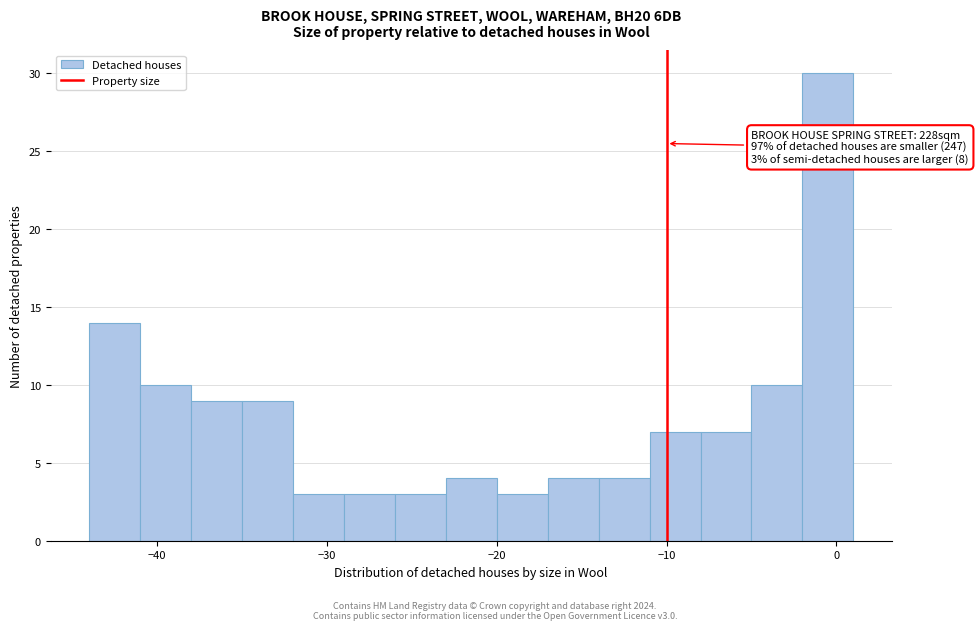

Around what value on the x-axis is the tallest bar? Give the approximate position of its centre, as read against the axis.

0